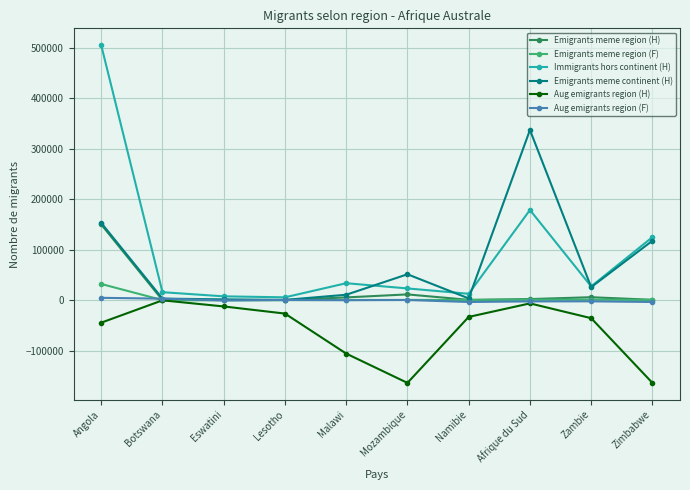

True or false: Aug emigrants region (F) has more than 0 interior local peaks.

True